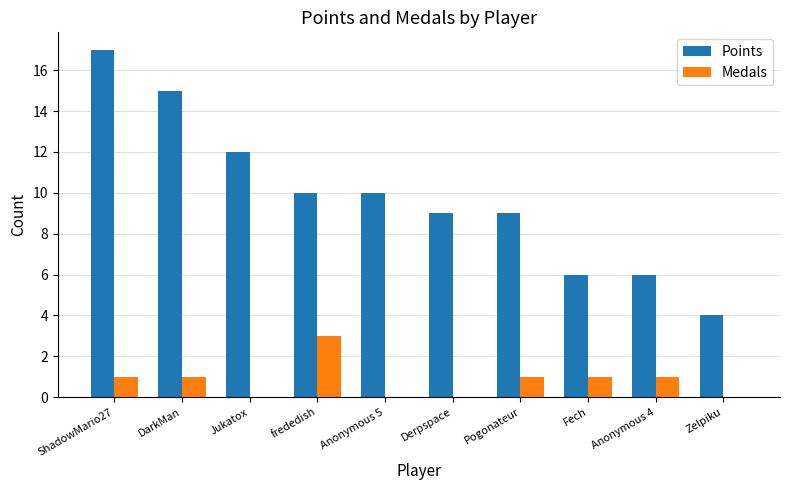

What are all the series names shown in the legend?

Points, Medals